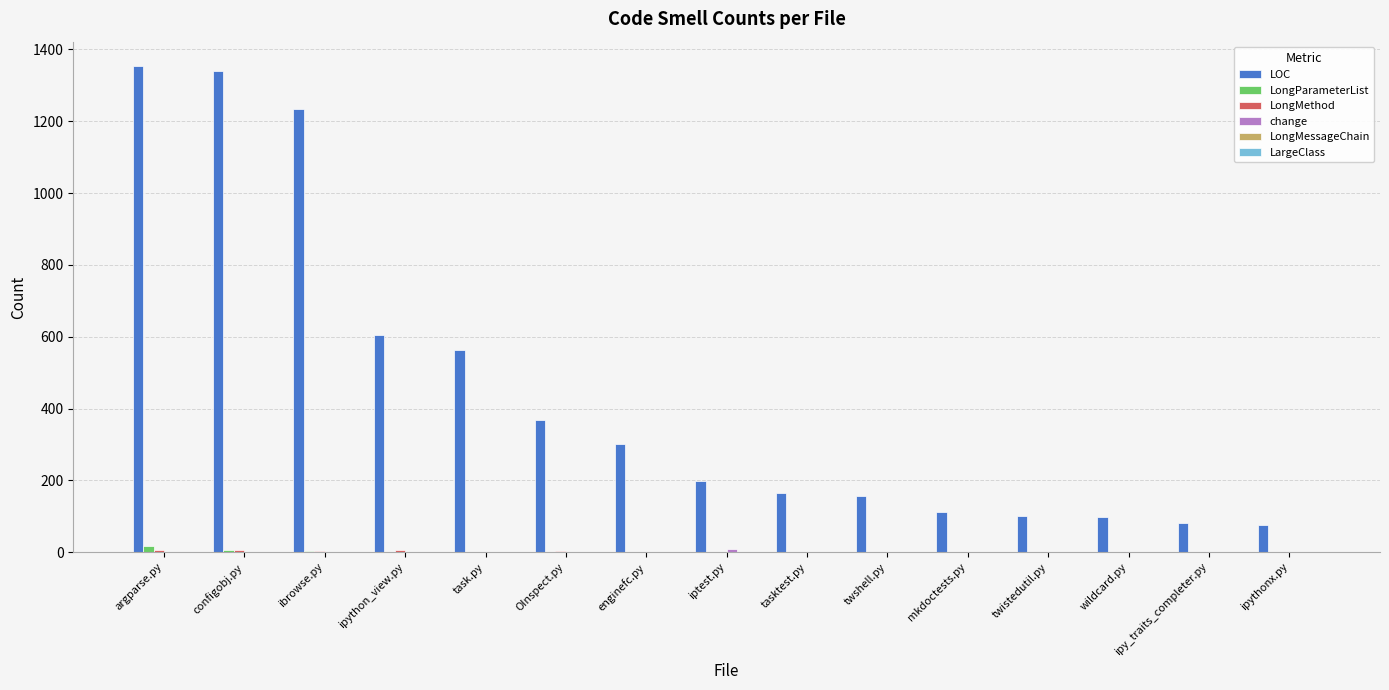

Is the value of LongParameterList at ibrowse.py greater than the value of LOC at wildcard.py?

No